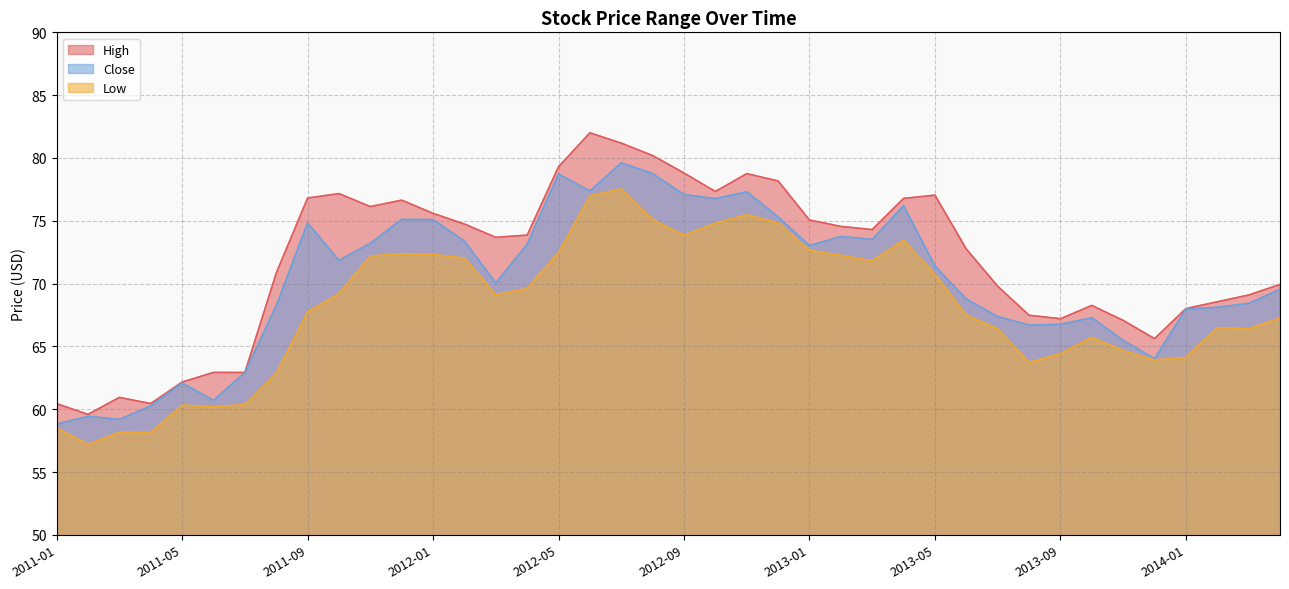

At 2014-04, list the series in order from smallest to largest.

Low, Close, High